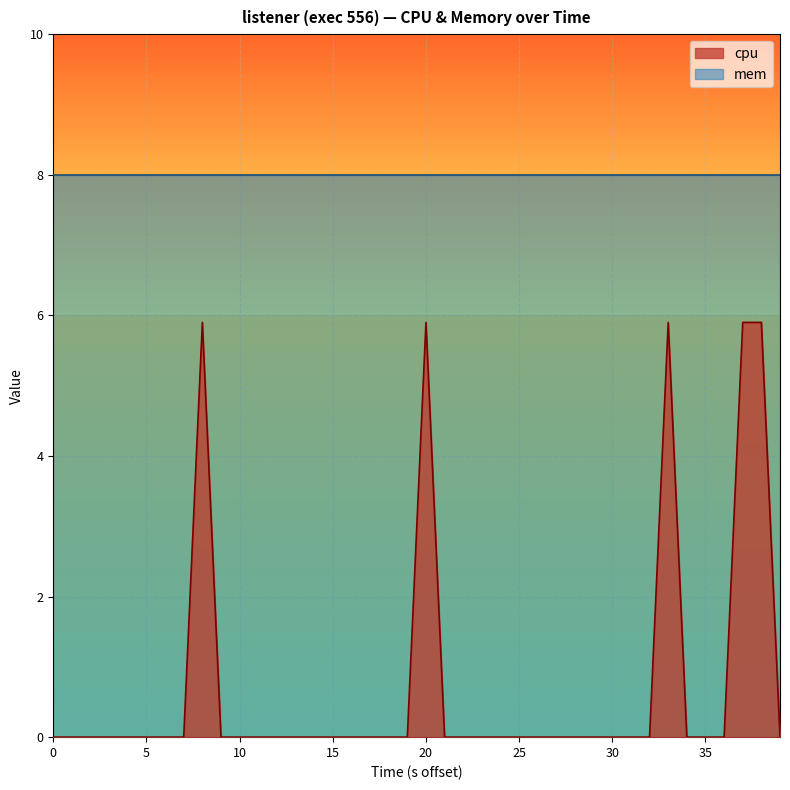

Which series has the largest total across all categories?

mem